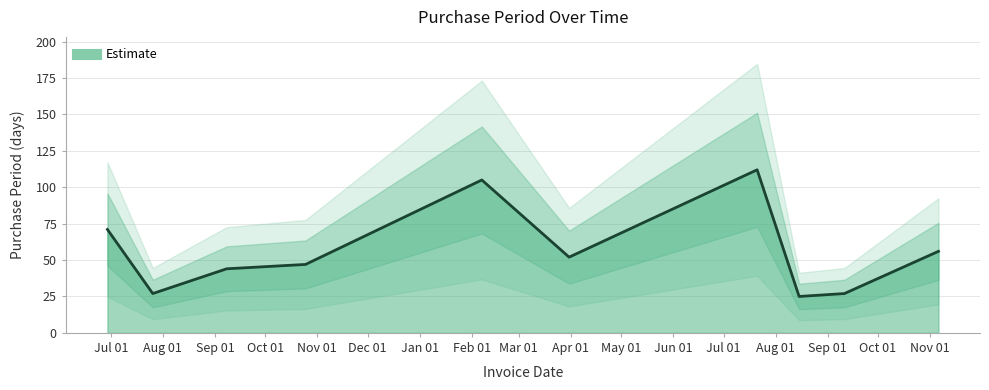

What is the label of the 7th point from the right?

2016-10-25